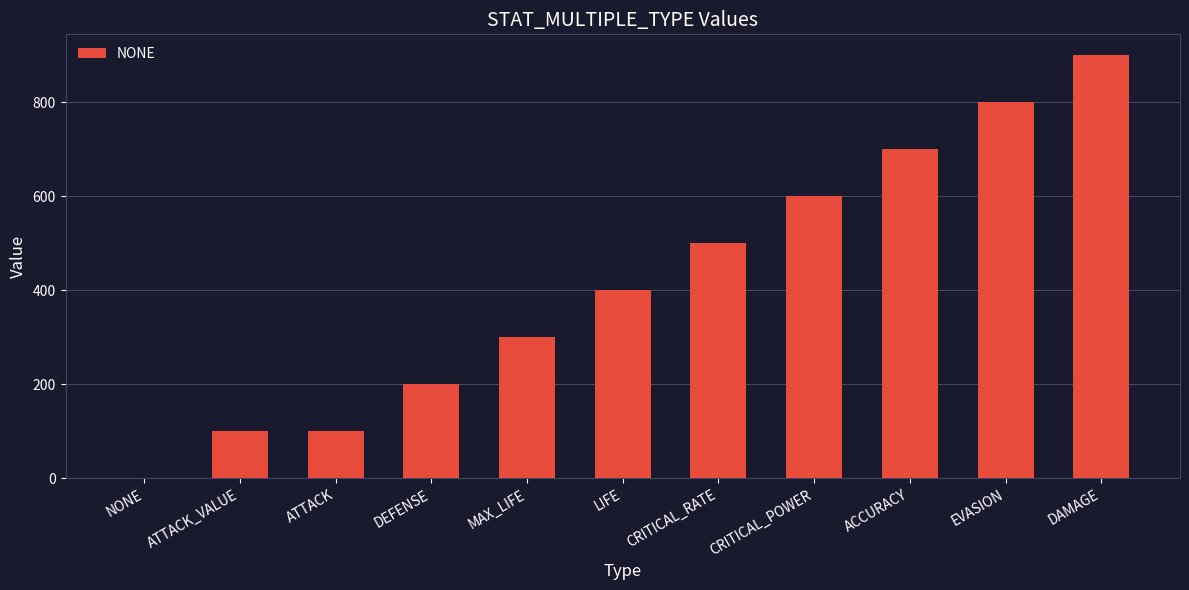

True or false: the data shows 800 at EVASION.

True